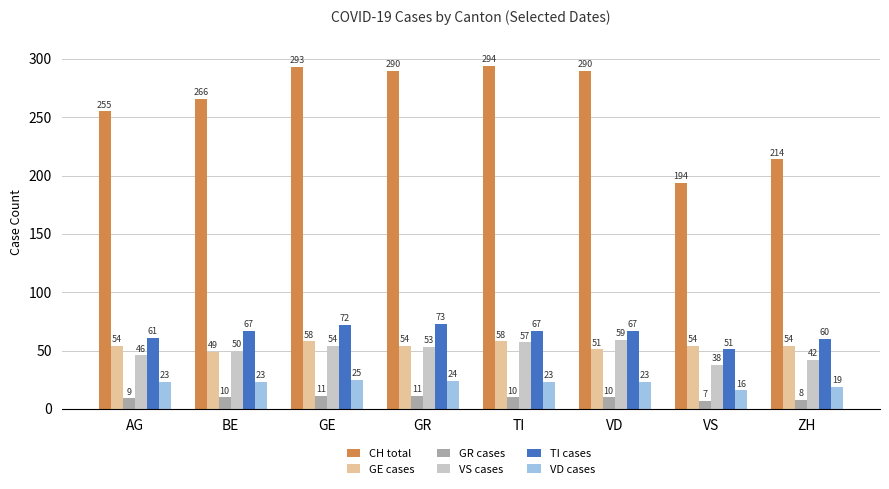

How many groups of bars are there?

8